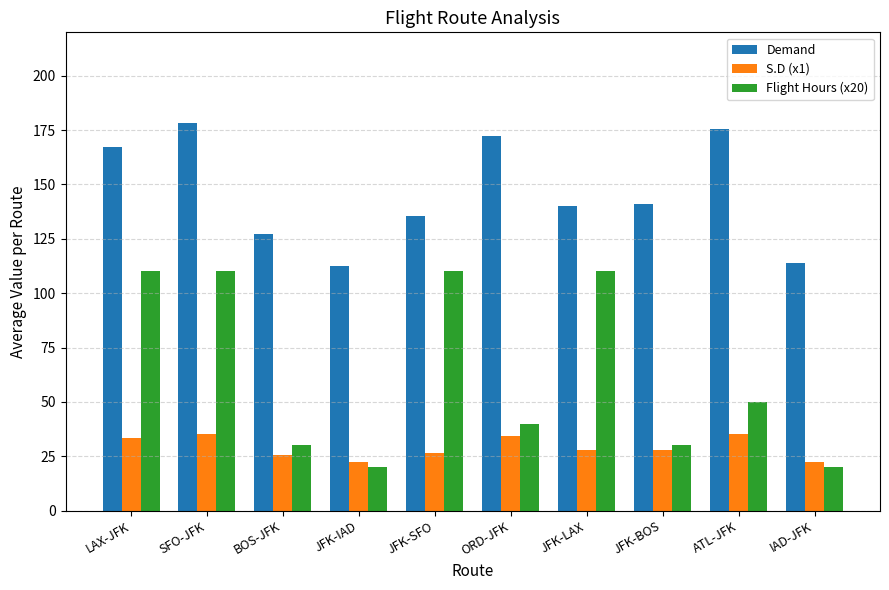

How many values in the Flight Hours (x20) series are below 50?

5